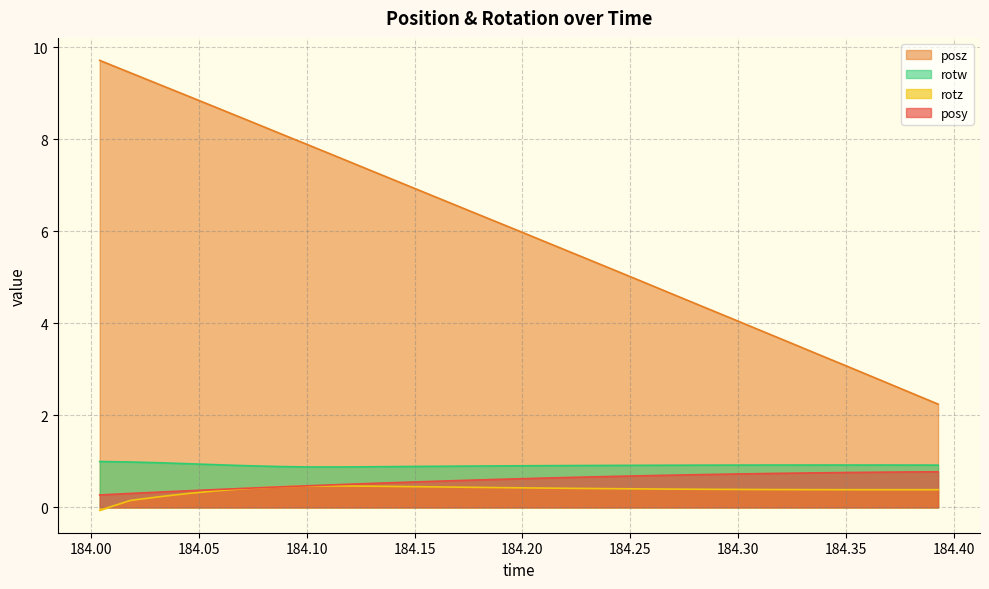

Is the value of rotw at 184.2262 greater than the value of rotz at 184.3376?

Yes